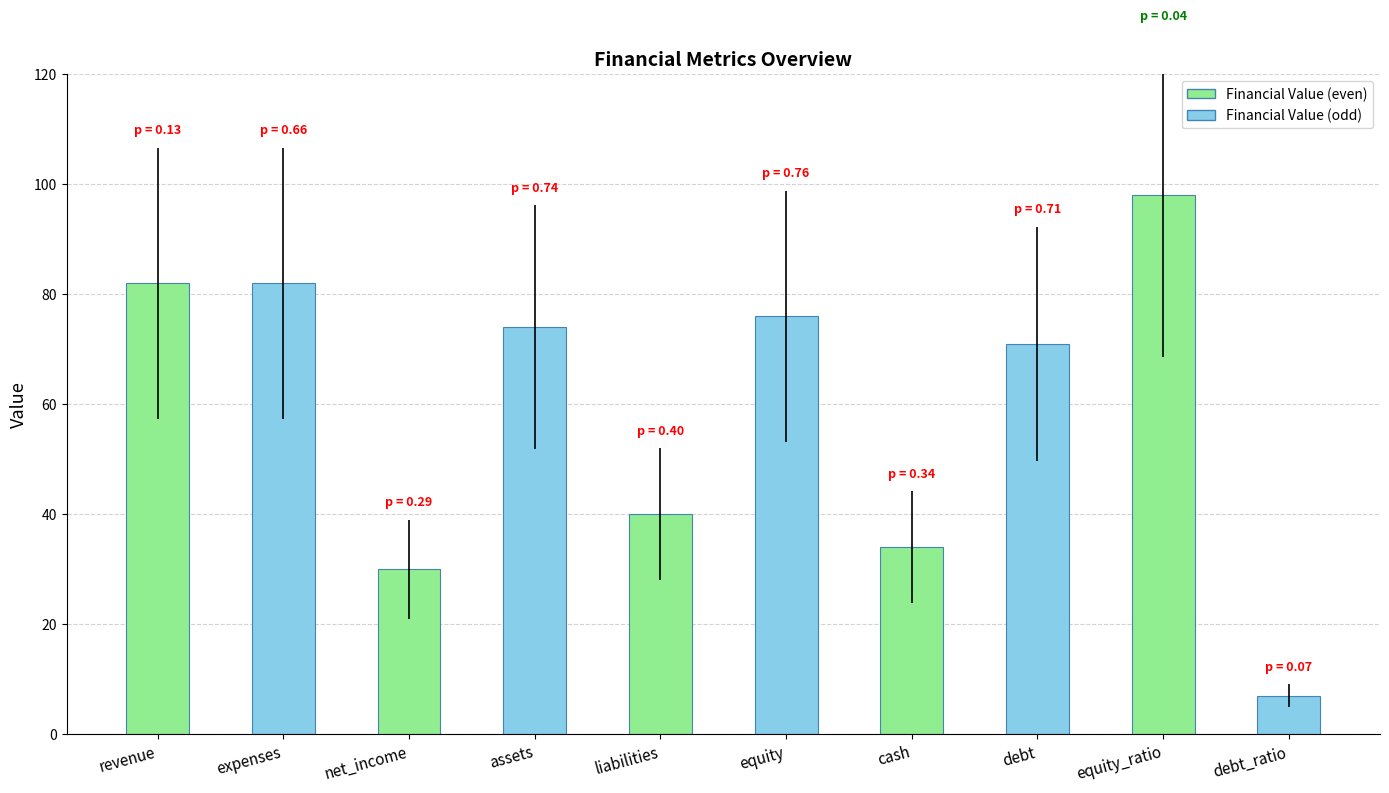

Reading left to right, what are all the values shown in this chart?

82	82	30	74	40	76	34	71	98	7